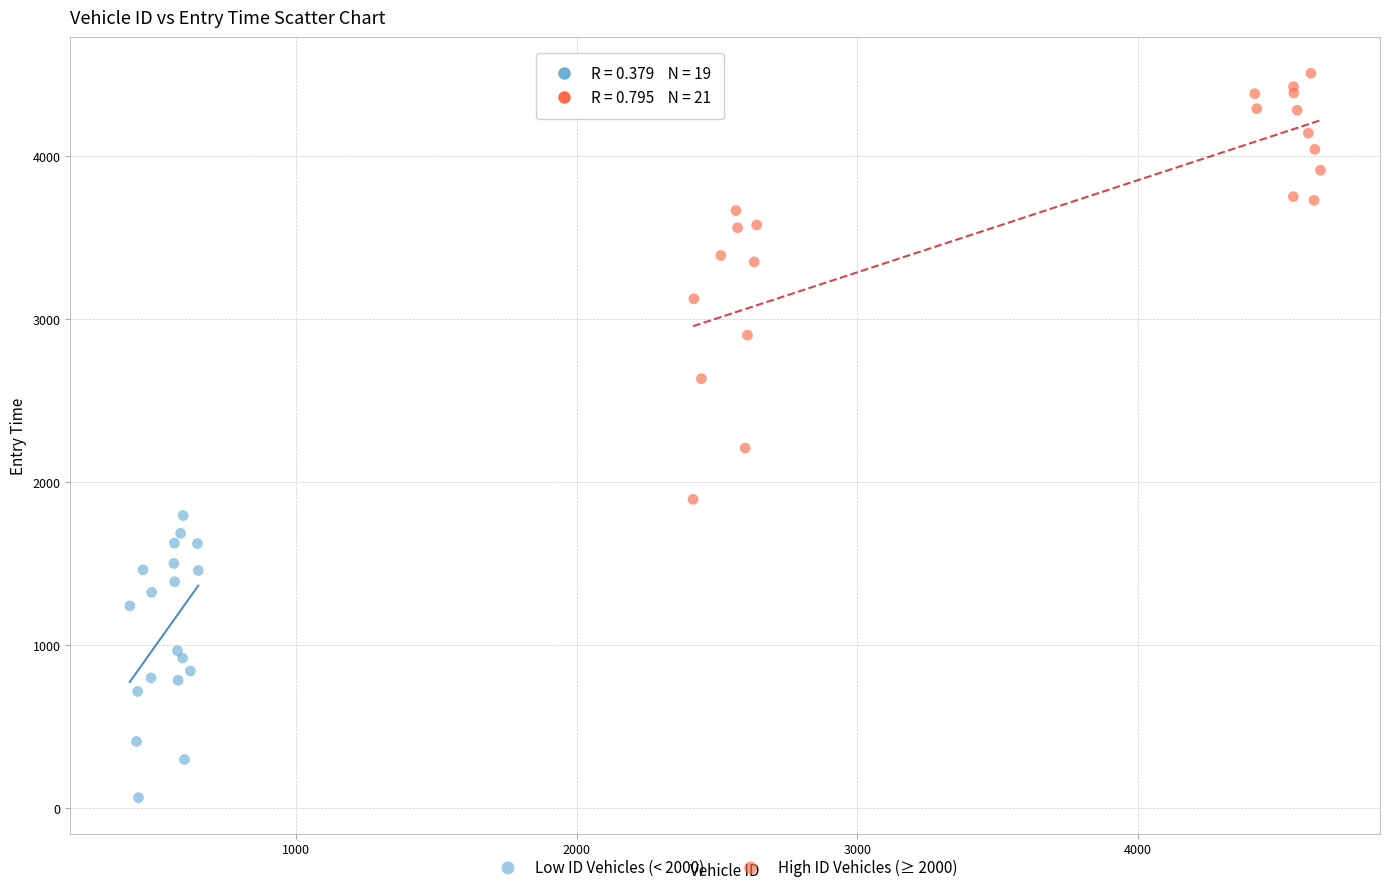

Which series has the widest spread of Y values?

High ID Vehicles (≥ 2000)